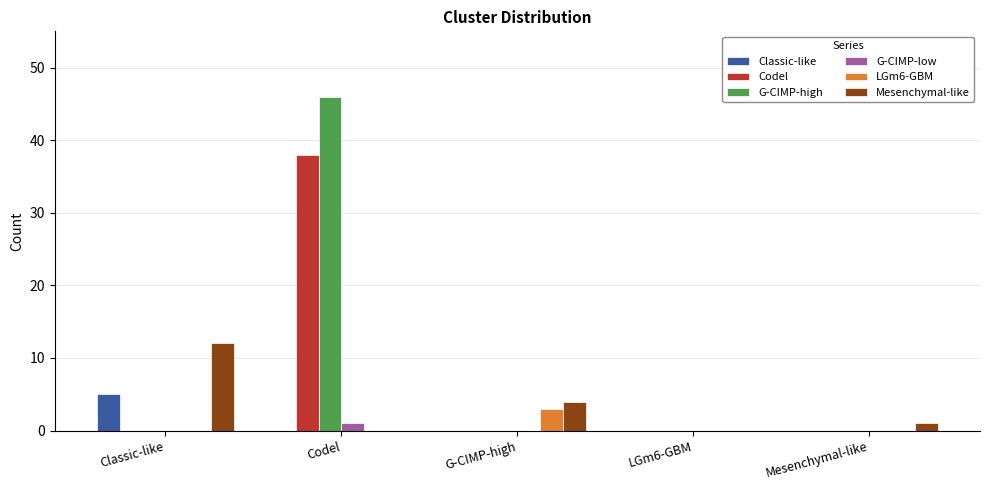

Which series has the widest spread of values?

G-CIMP-high